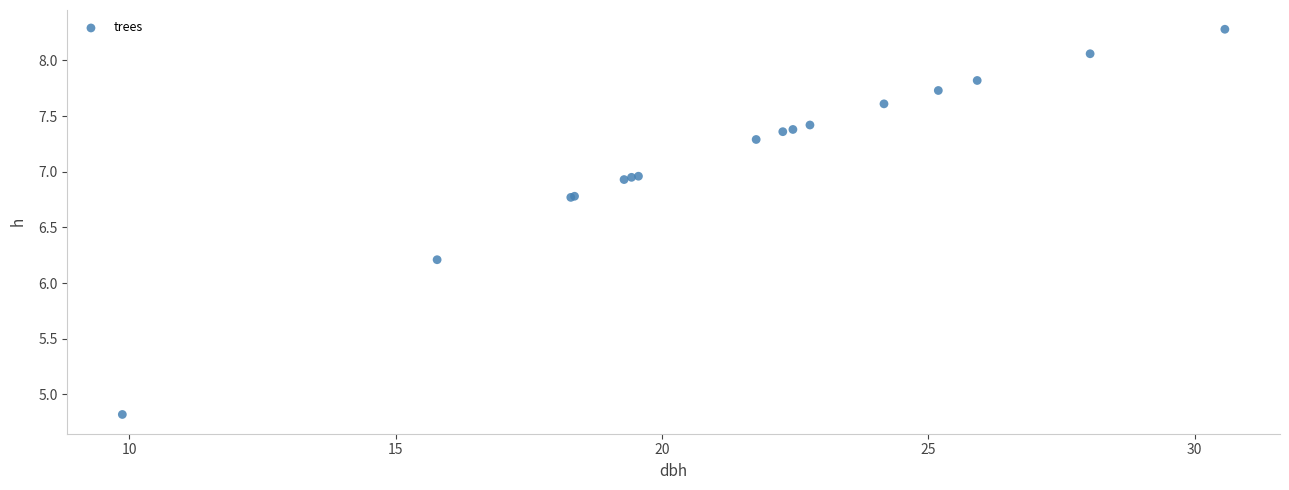

What Y value in the scatter plot is closest to 6?

6.2